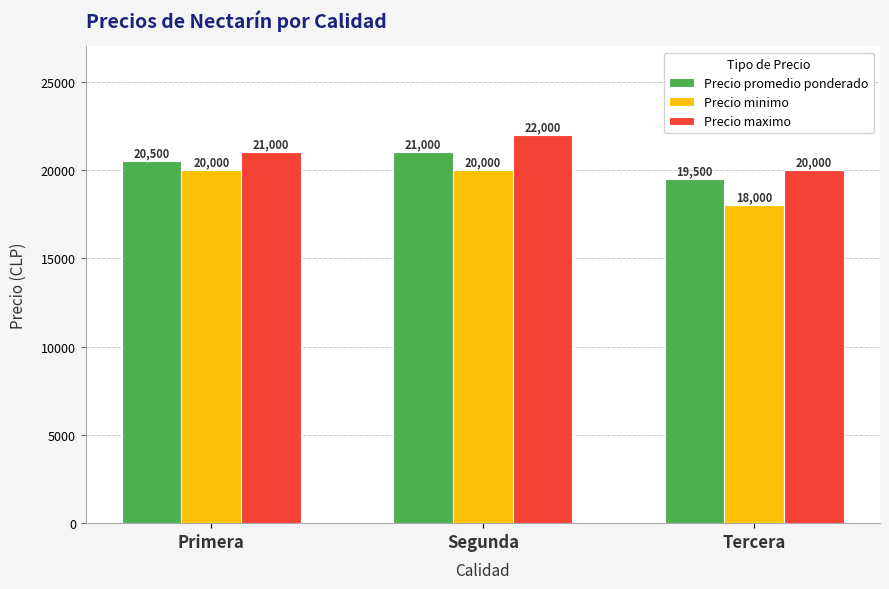

Rank the series by their maximum value, from highest to lowest.

Precio maximo, Precio promedio ponderado, Precio minimo